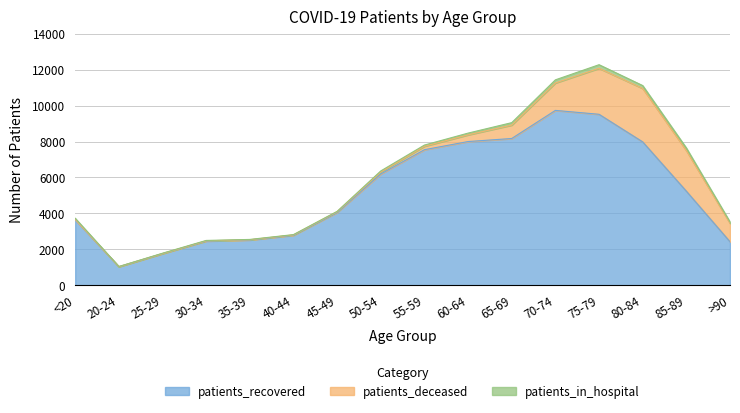

How many lines are shown in the chart?

3